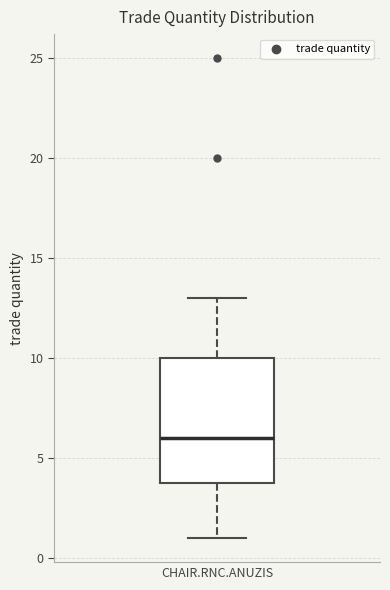

Where does the lower whisker of the box for CHAIR.RNC.ANUZIS end on the y-axis? The values are not printed on the chart, so give them approximately, as read against the axis.

1